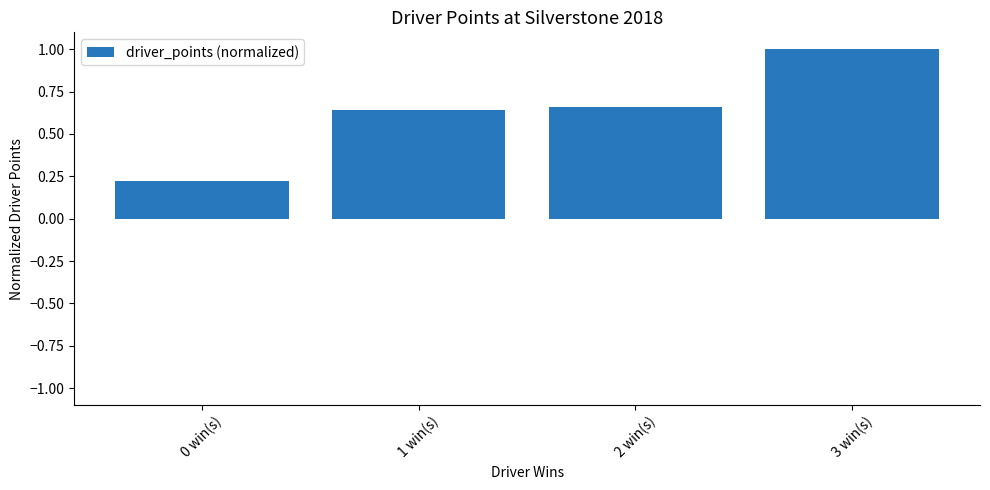

Rank the categories by value from highest to lowest.

3 win(s), 2 win(s), 1 win(s), 0 win(s)